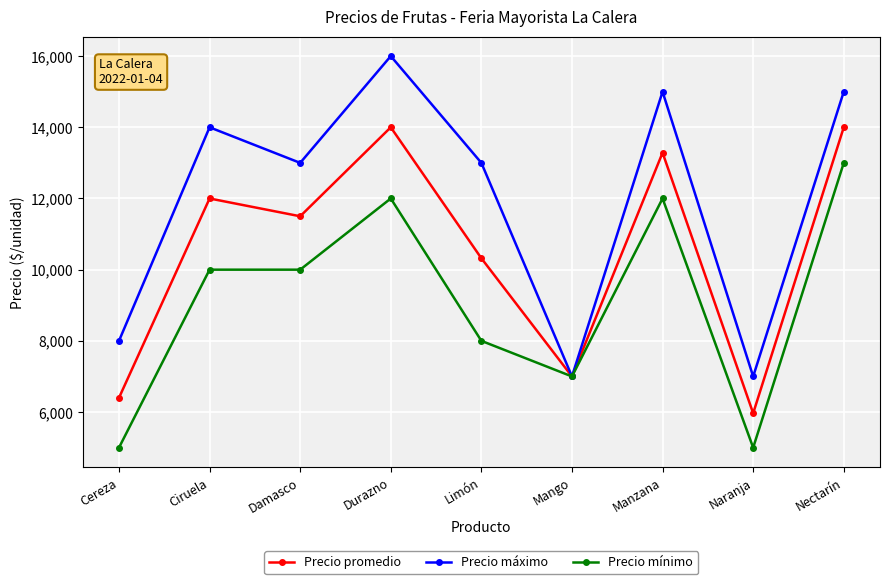

The Precio máximo series shows 15000 at Nectarín. True or false?

True